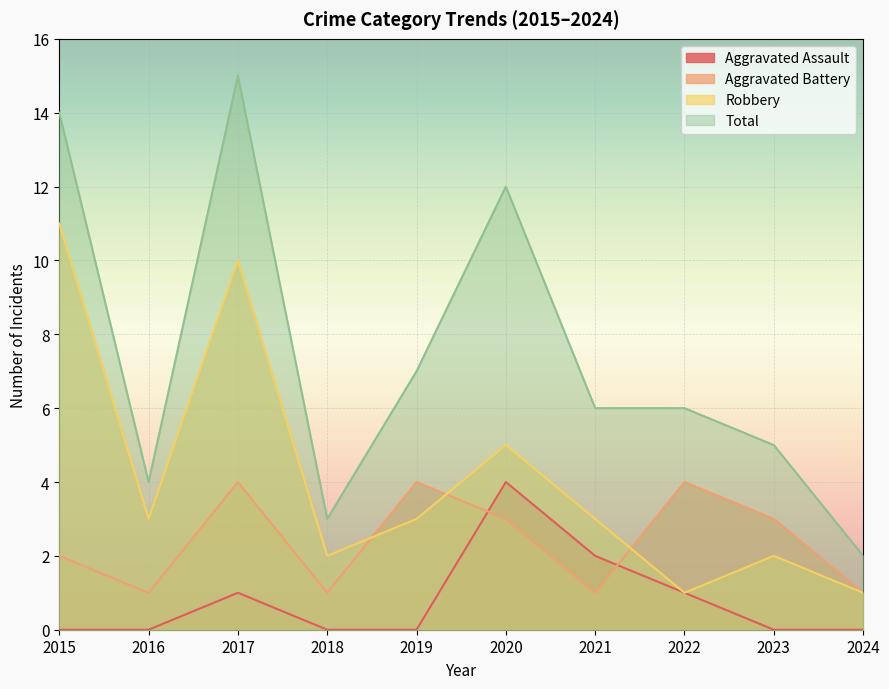

Where is the first local minimum for Total?

2016